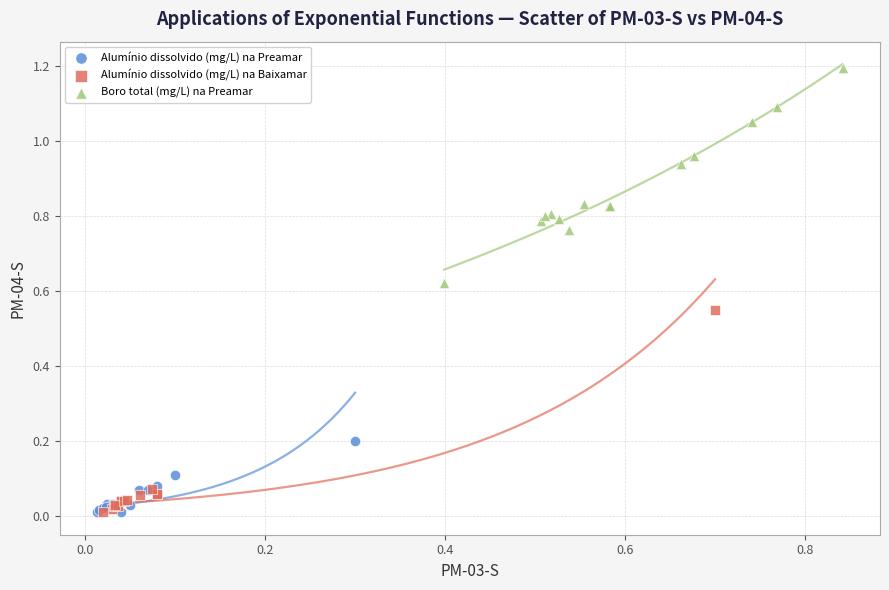

Which series contains the highest Y value?

Boro total (mg/L) na Preamar